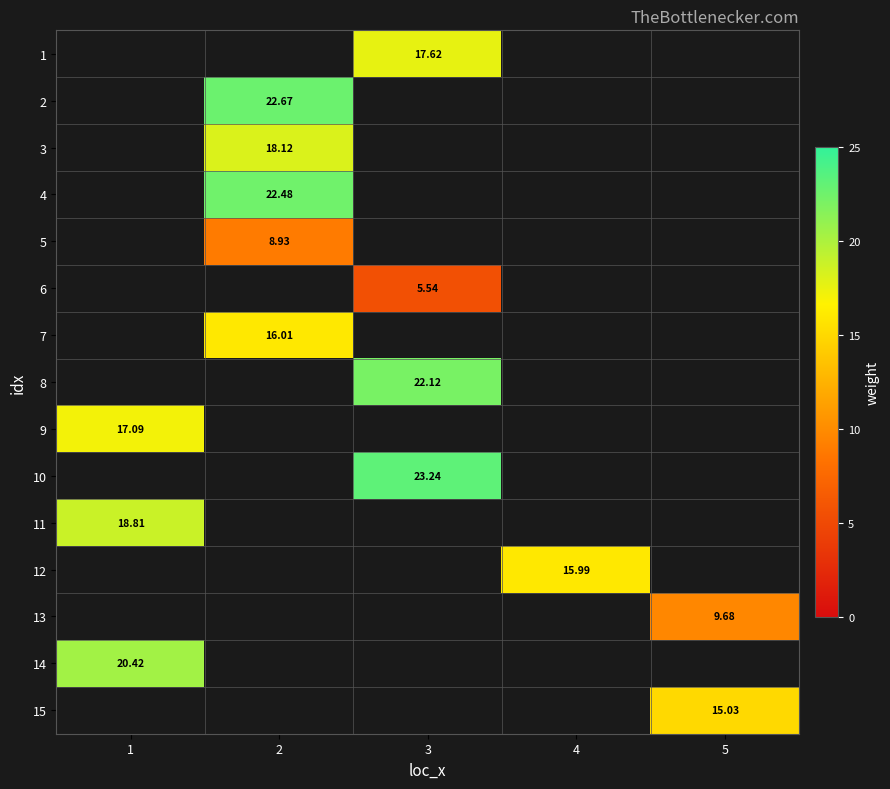

Which has a higher value, 4 or 3?

3